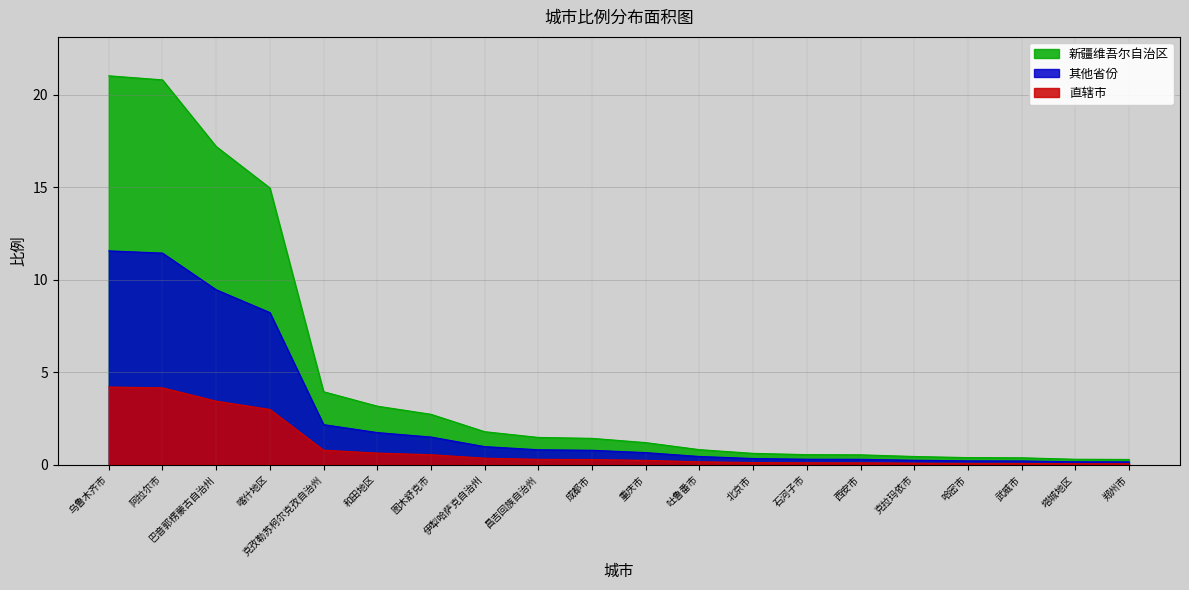

Where is the data nearest to the value 10?

喀什地区